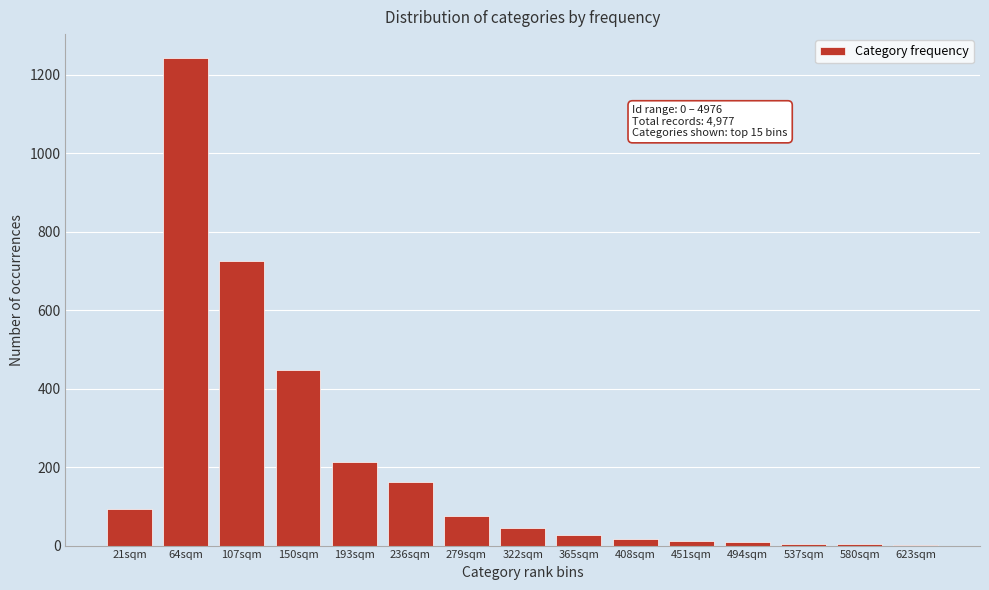

What is the change in value from 150sqm to 279sqm?

-372